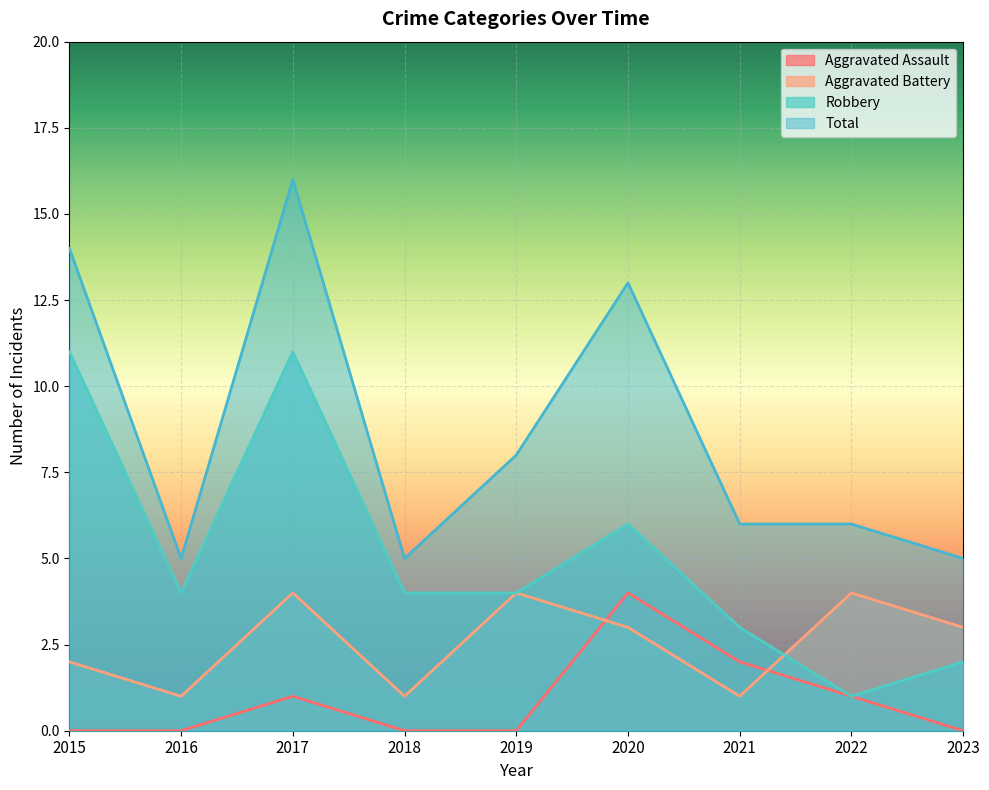

In Total, how many points are higher than both neighbors (excluding endpoints)?

2